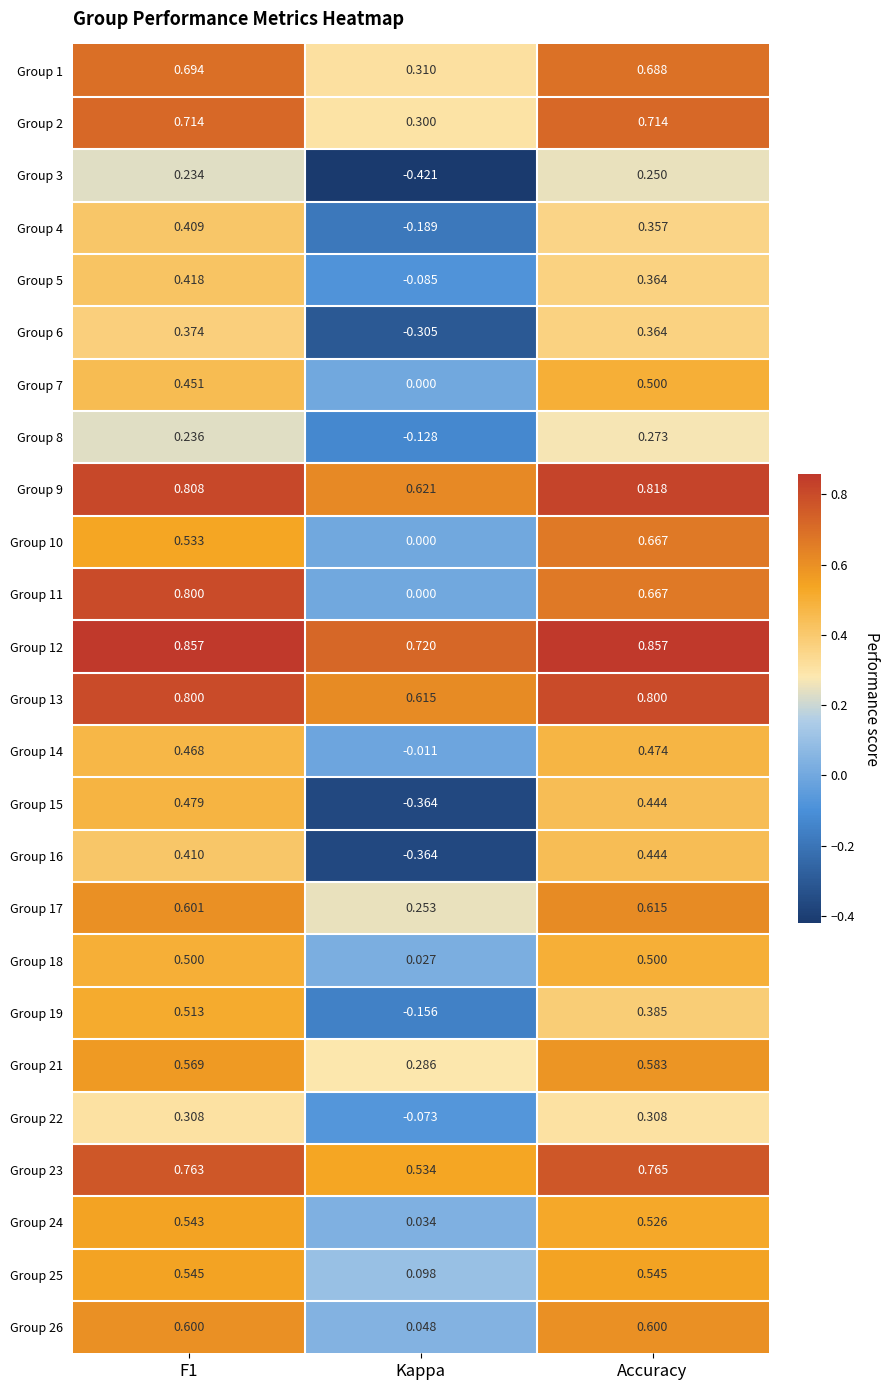

Which series changed the most between F1 and Accuracy?

Group 10